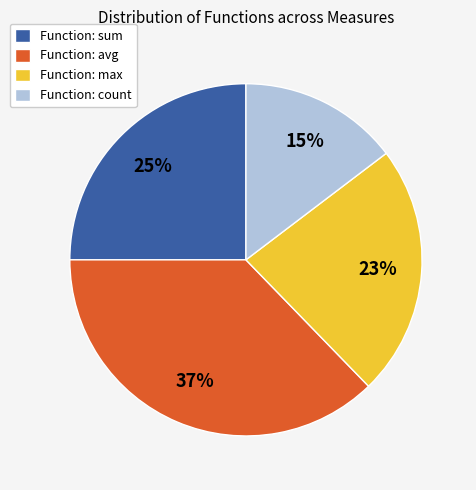

Combined, do Function: sum and Function: max account for over 50%?

No